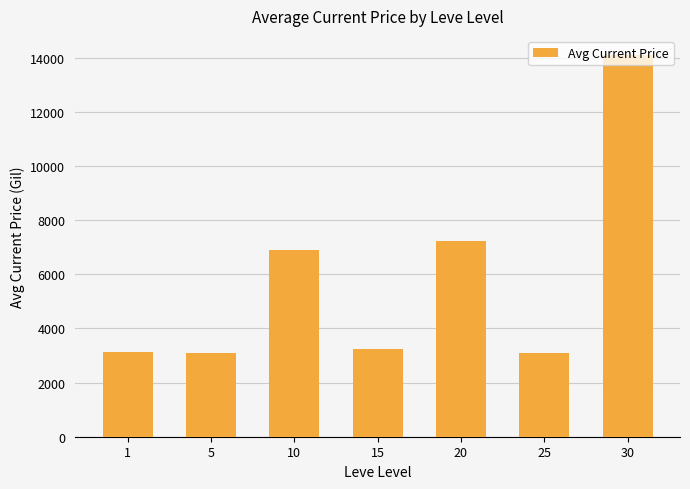

Count the number of data series in this chart.

1